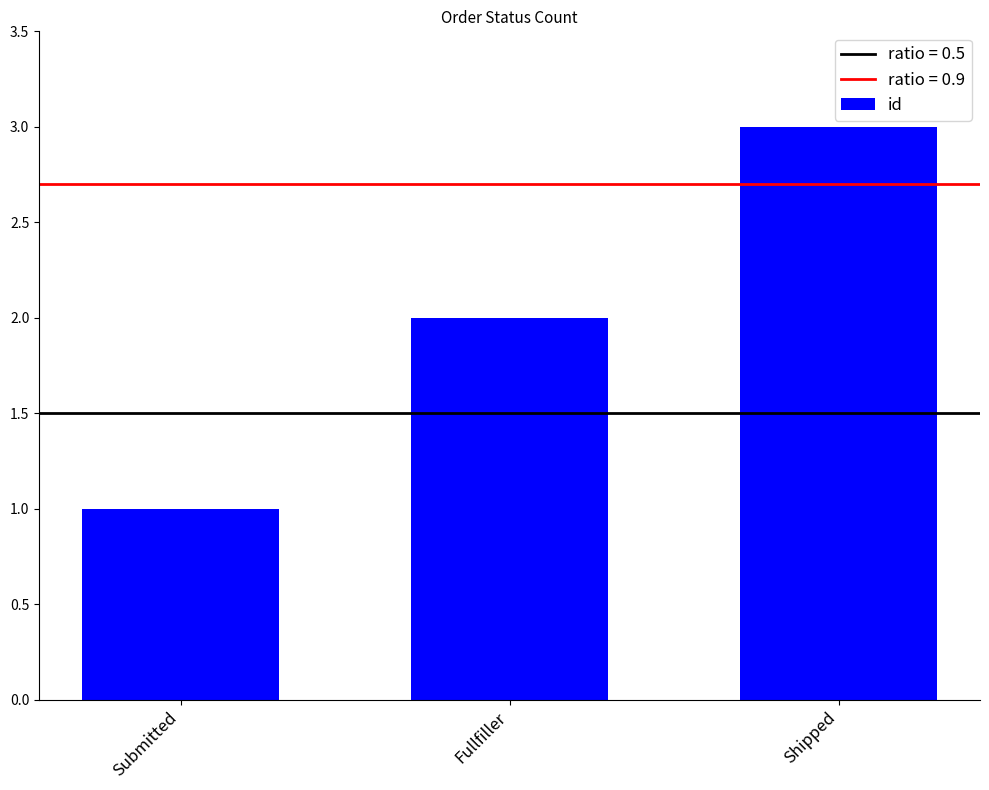

How many values are below 2?

1